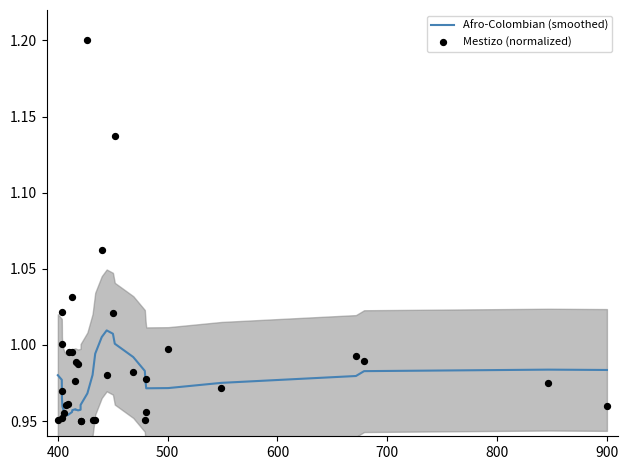

At how many categories does at least one series exceed 1?

8